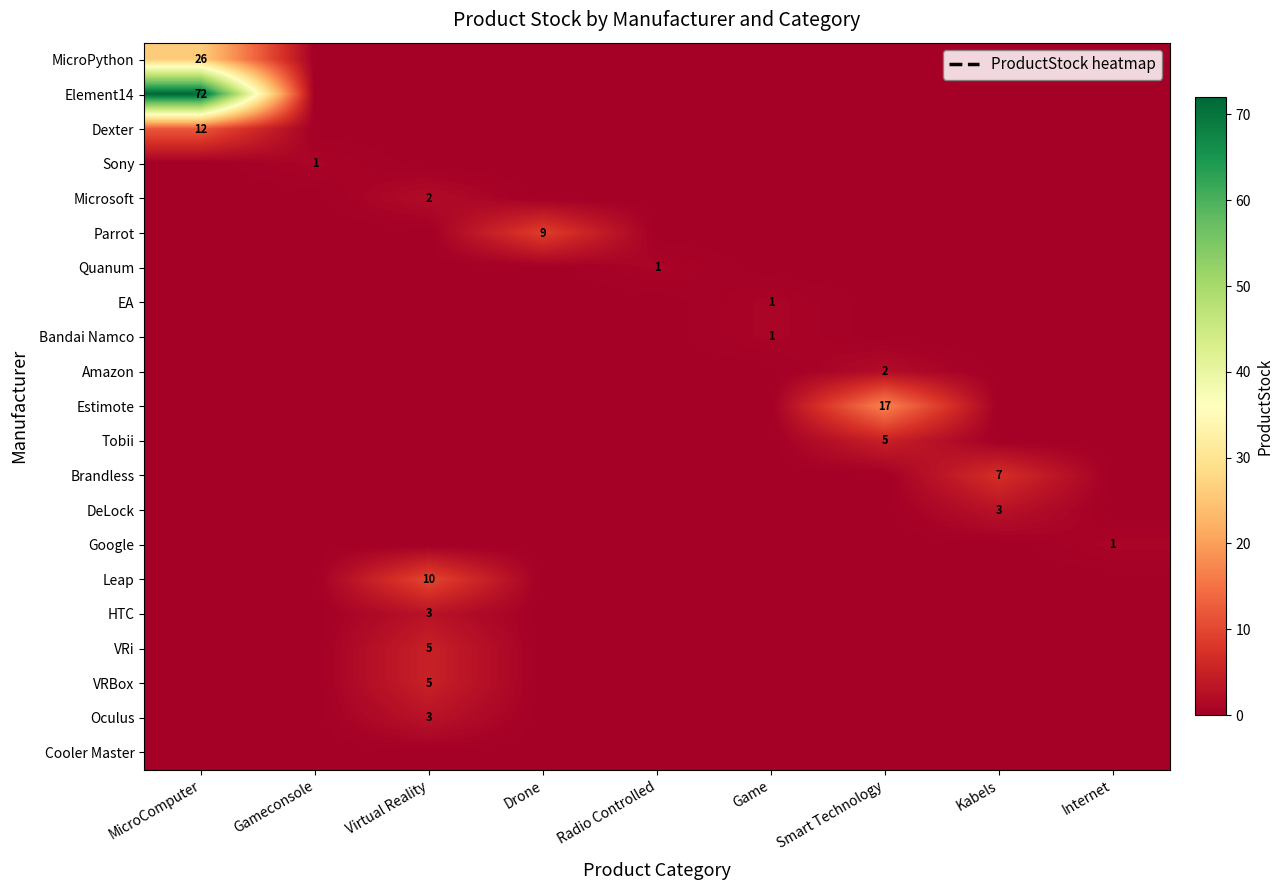

Which has a higher value, Smart Technology or Virtual Reality?

Smart Technology